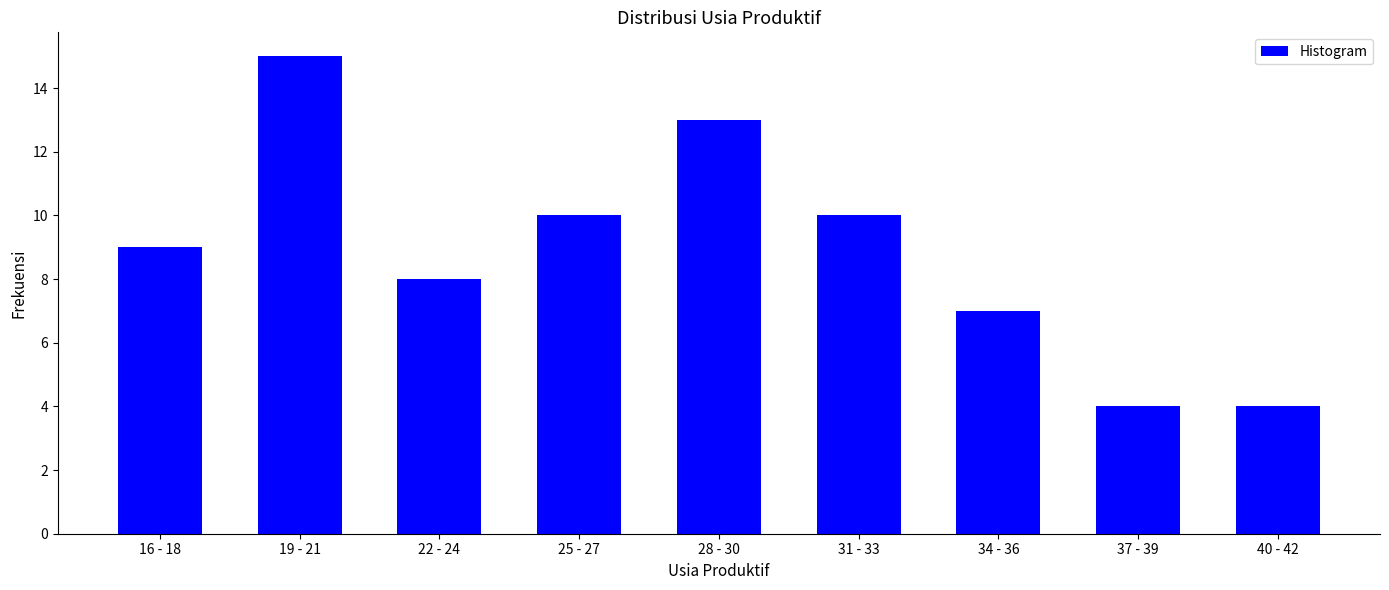

What is the minimum value shown in the chart?

4